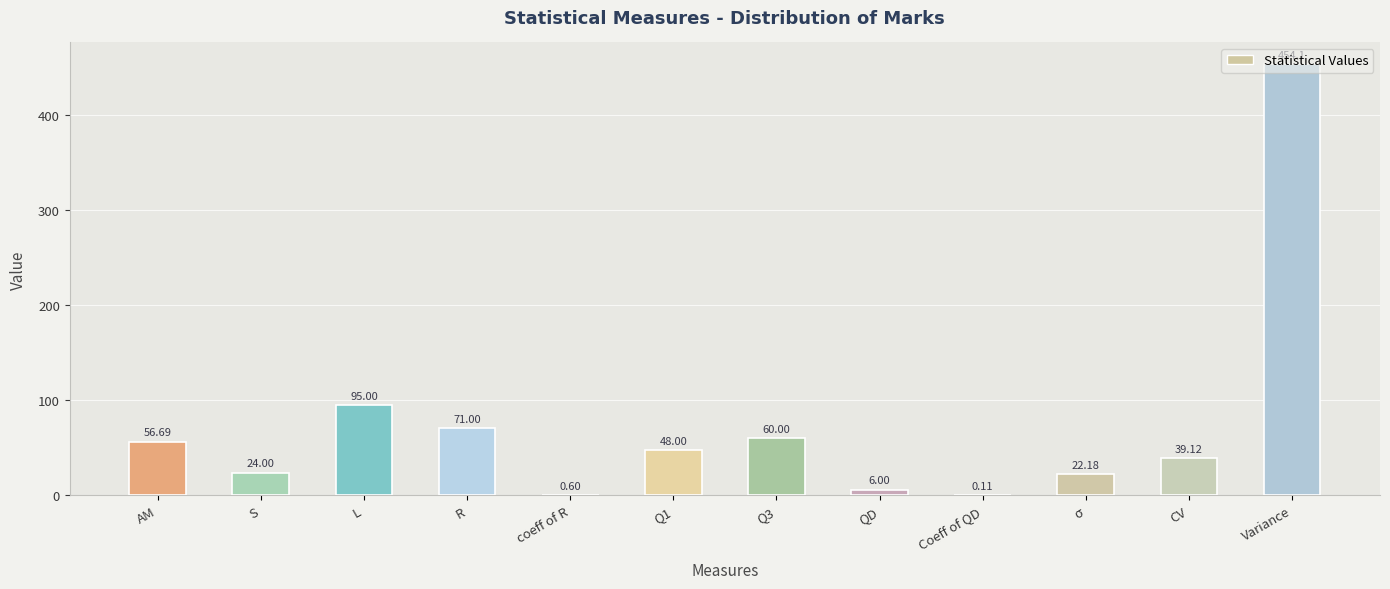

How many data points does each series have?

12